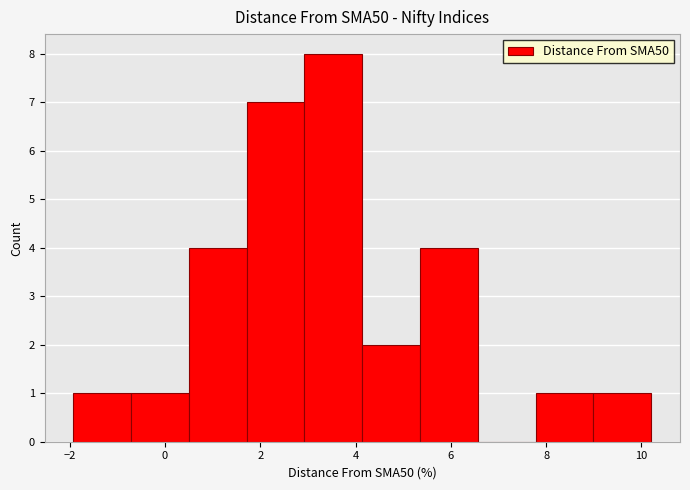

Reading left to right, list every bar in this chart as the range it spans on the x-axis followed by its height. Neither the bar edges nor the heights are printed on the chart, so give them approximately, as read against the axes.

-2.0 to -0.8: 1
-0.8 to 0.6: 1
0.6 to 1.8: 4
1.8 to 3.0: 7
3.0 to 4.2: 8
4.2 to 5.4: 2
5.4 to 6.6: 4
6.6 to 7.8: 0
7.8 to 9.0: 1
9.0 to 10.2: 1